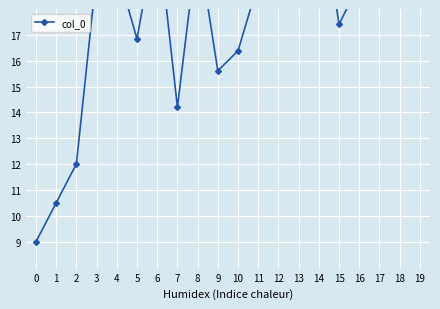

Which label corresponds to the largest value in the chart?

17